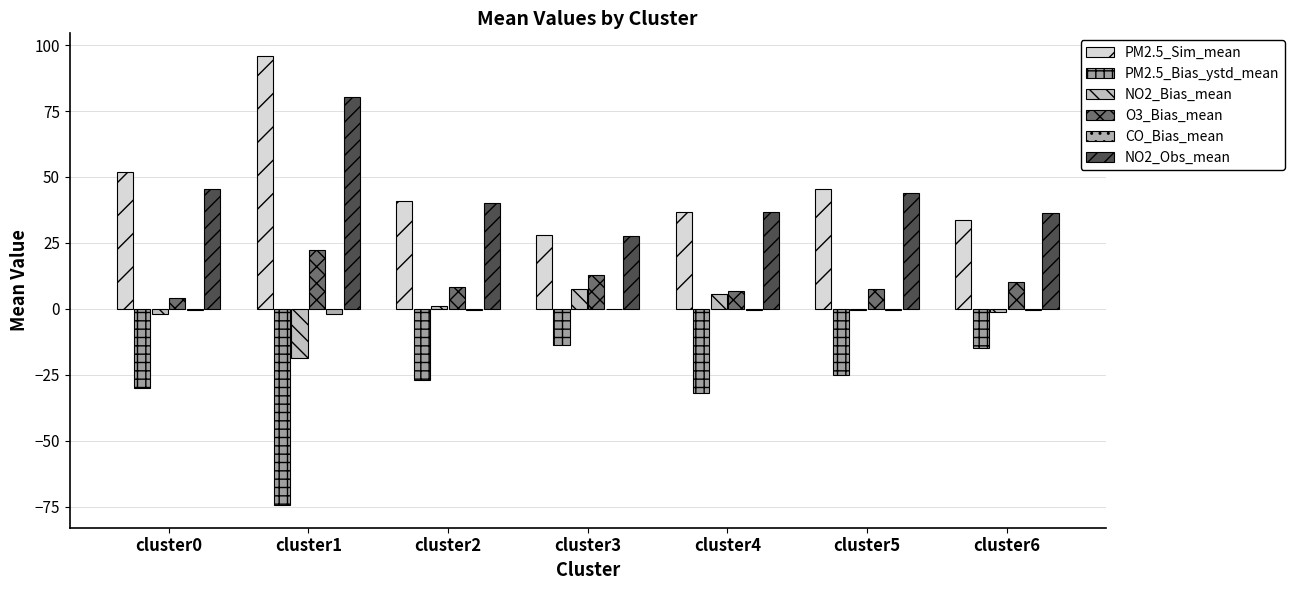

Is it true that PM2.5_Bias_ystd_mean equals -11.9 at cluster2?

False